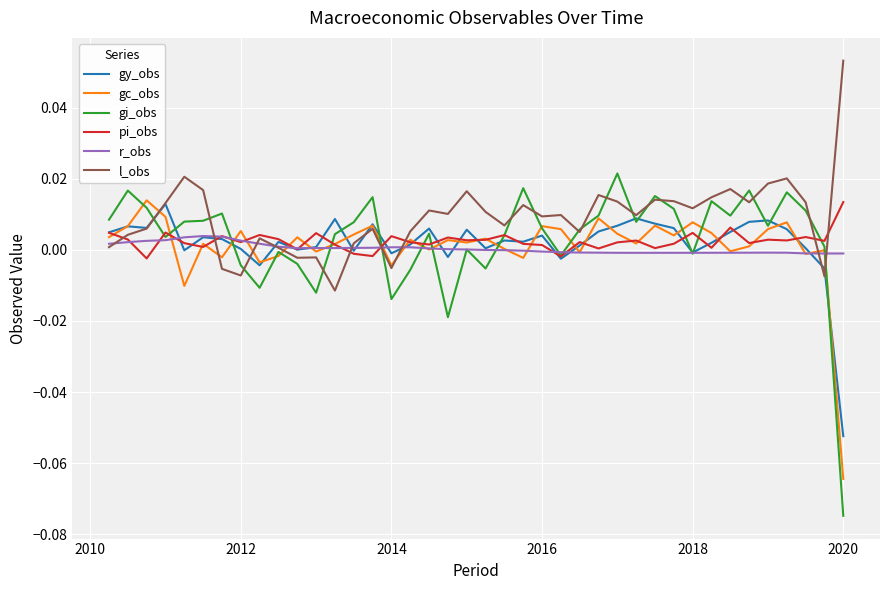

Which series has the largest range (max minus min)?

gi_obs